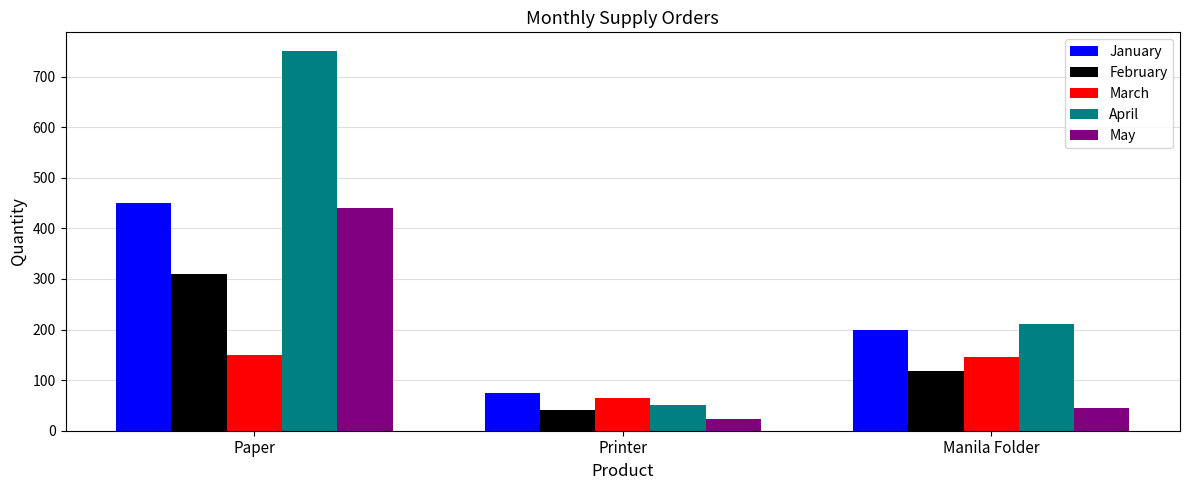

Is it true that May equals 440 at Paper?

True